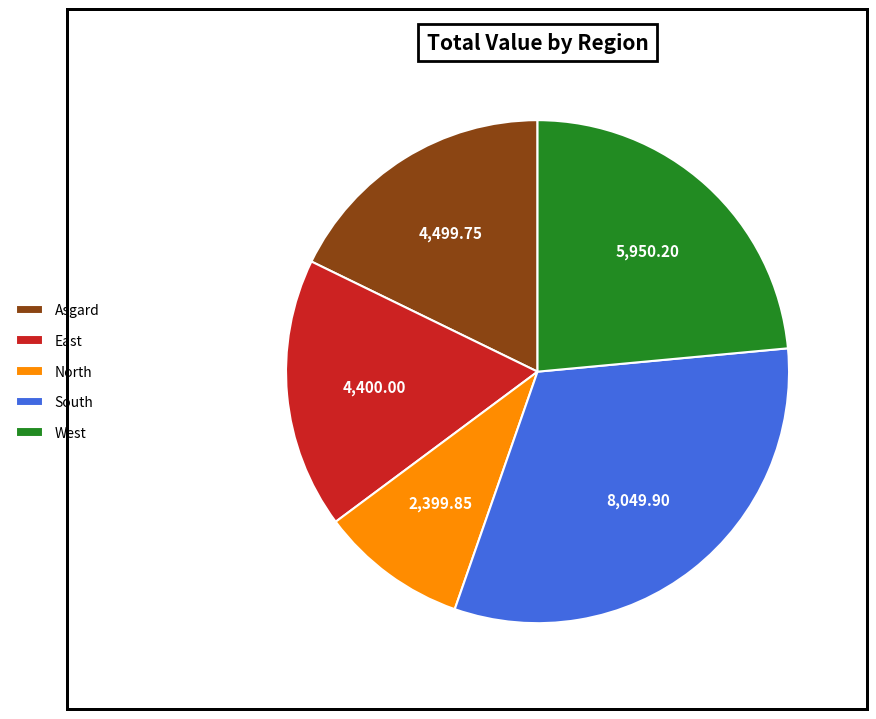

Which category has the smallest portion of the pie?

North